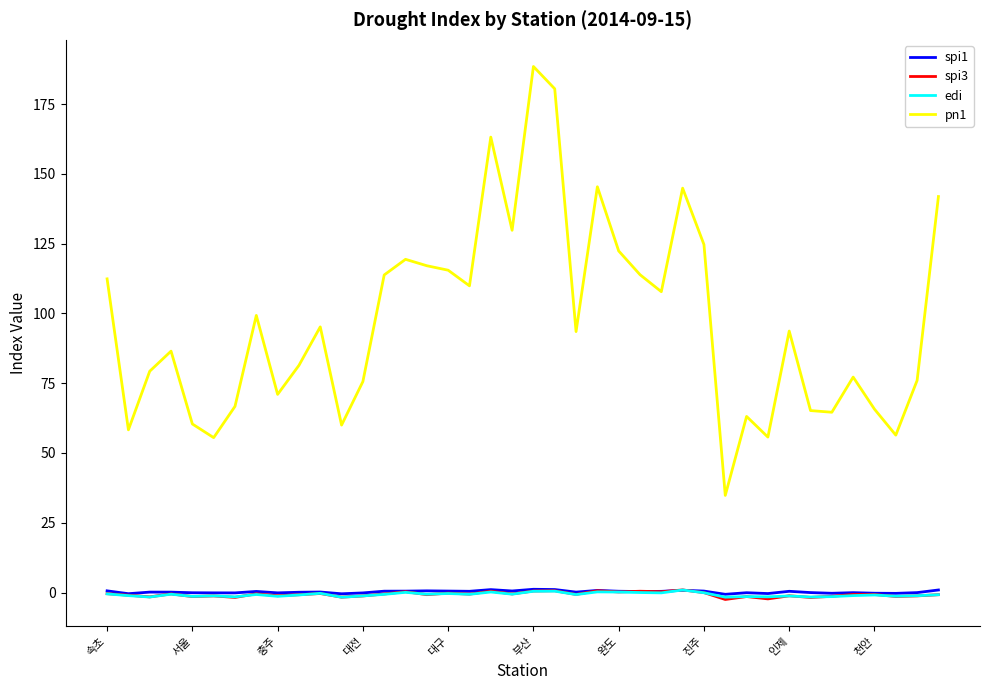

Which series has the largest range (max minus min)?

pn1